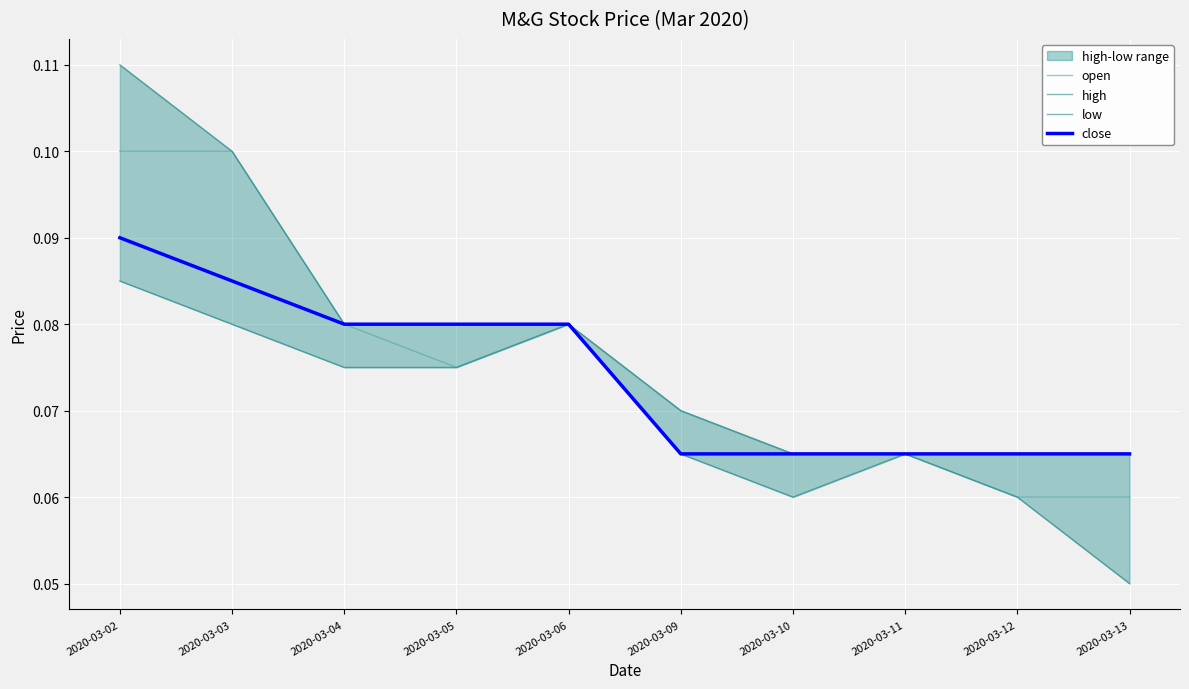

What is the total value across all series at 2020-03-04?

0.3